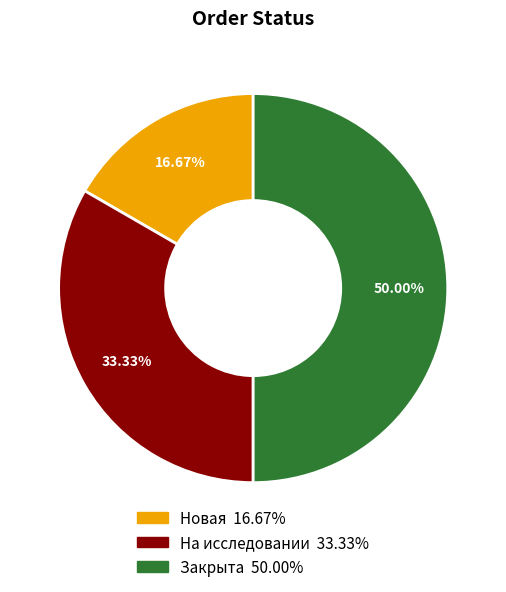

The На исследовании slice represents 22% of the pie. True or false?

False